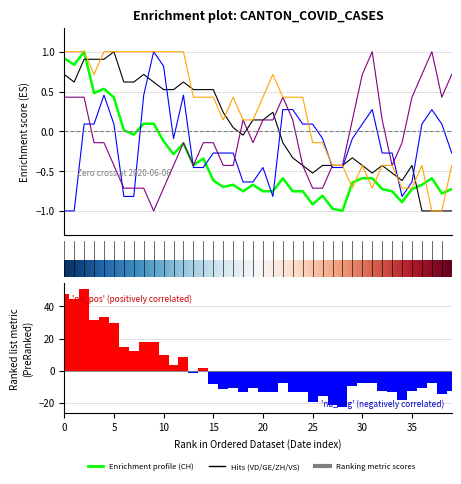

The value of VD at 7 is 0.4. True or false?

False